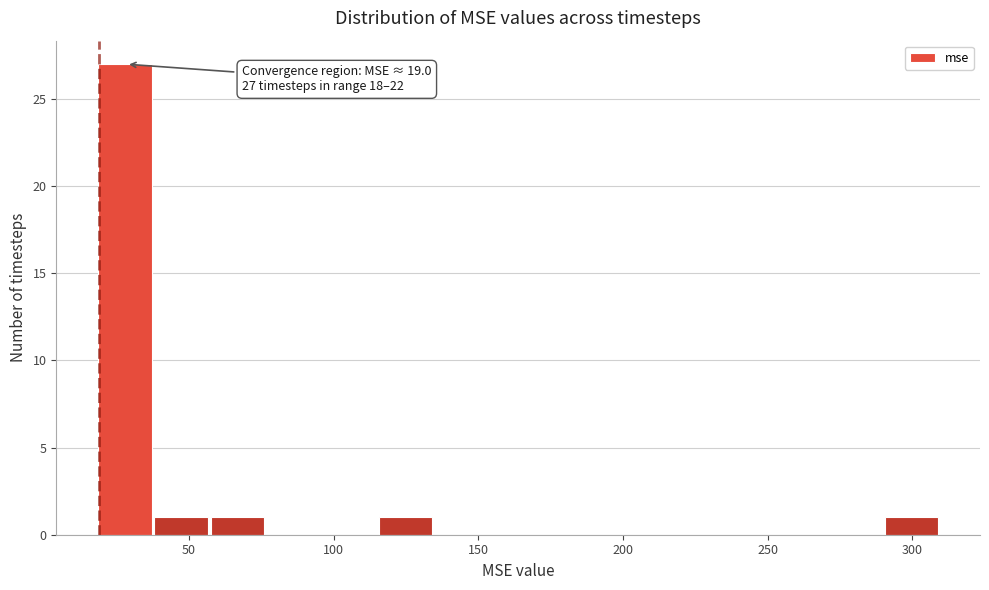

Around what value on the x-axis is the tallest bar? Give the approximate position of its centre, as read against the axis.

30